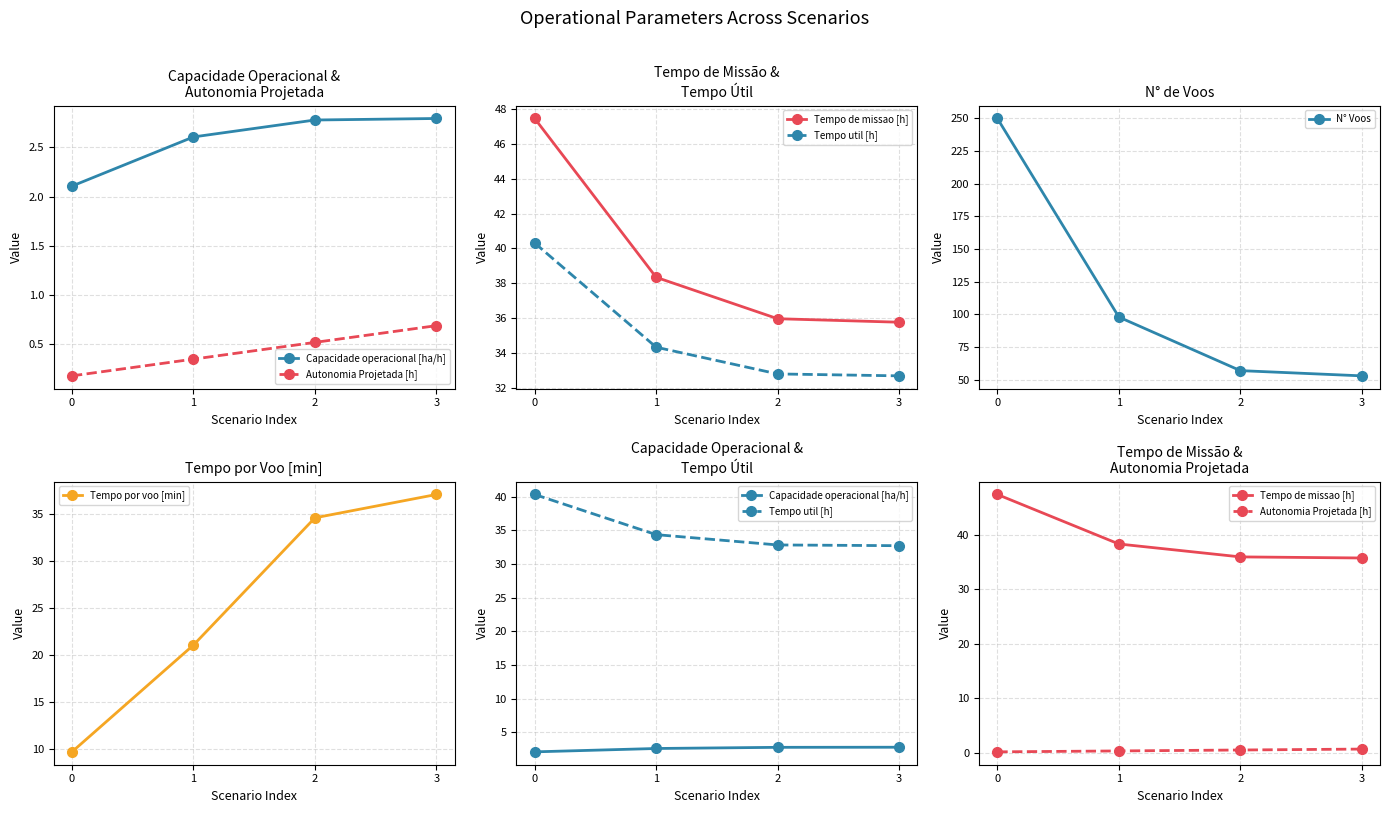

True or false: Tempo de missao [h] has more than 0 points higher than both neighbors.

False